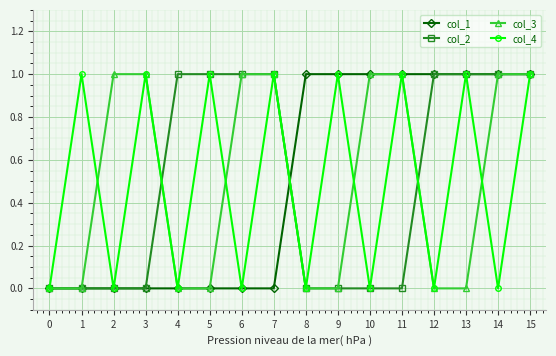

What is the value of the col_3 point at the 3rd from the left?

1